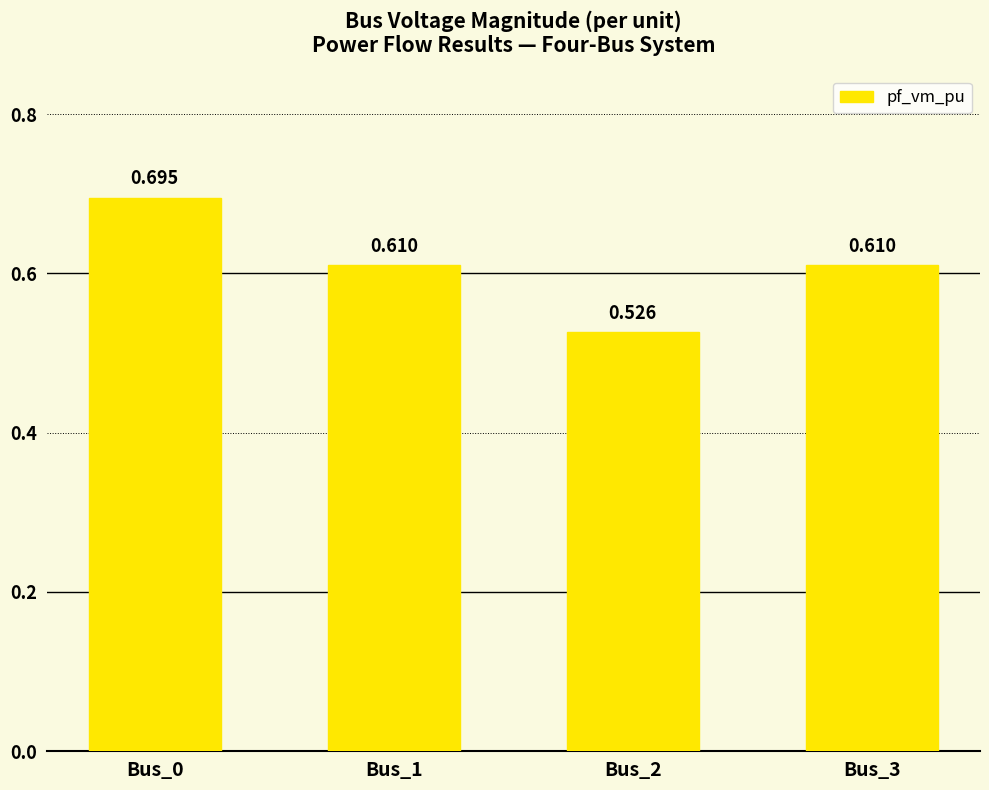

What is the value of the 1st bar from the left?

0.7